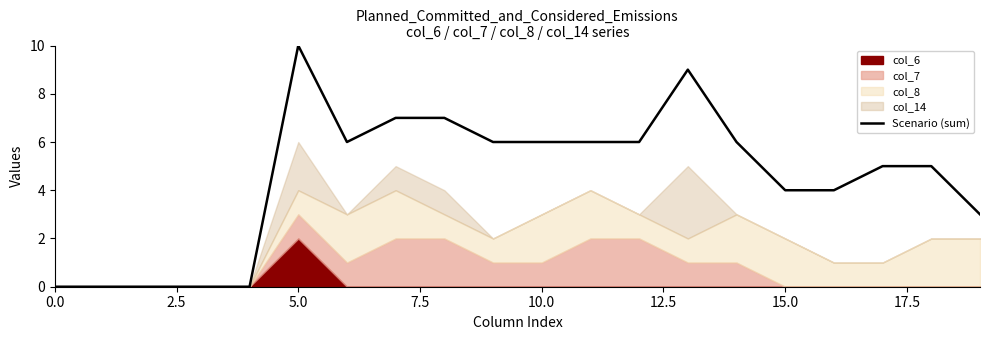

What is the difference between the second highest and second lowest values?

9